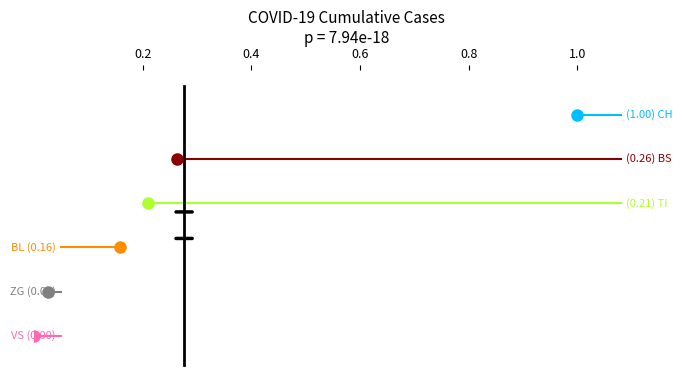

Which has a higher value, 0.4 or 0.2?

0.4